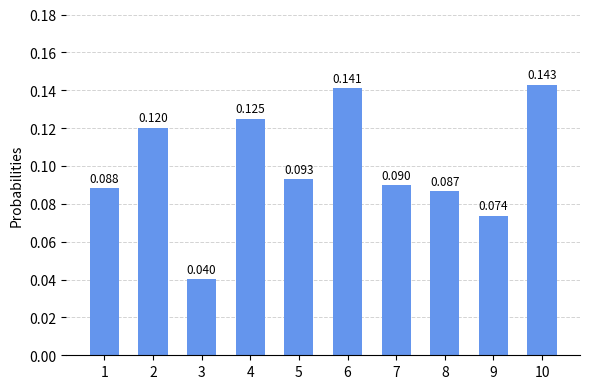

At which category does the chart reach its minimum across all series?

3